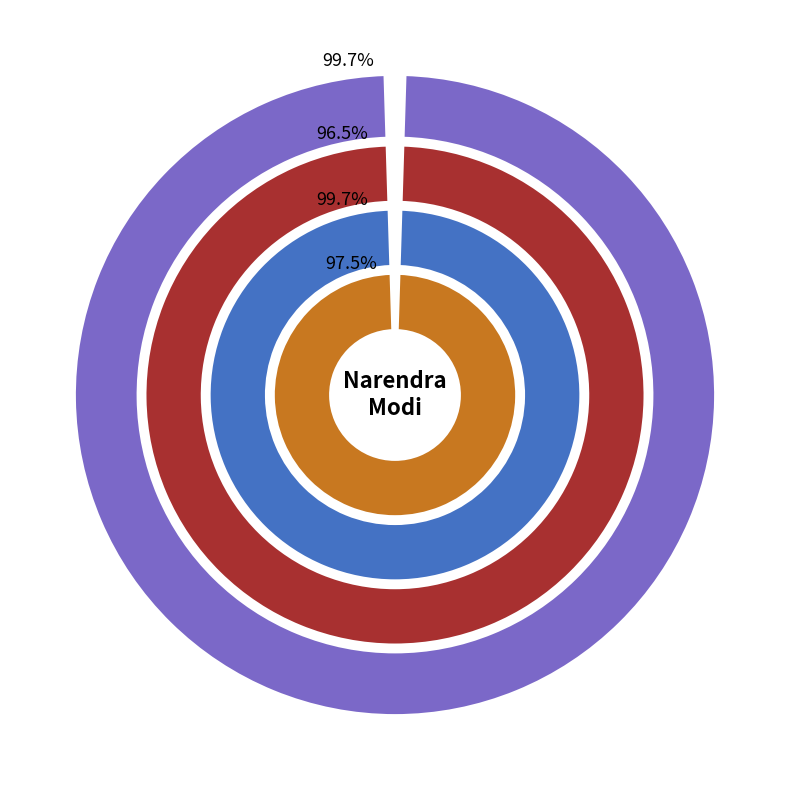

Which category has the biggest portion of the pie?

2018